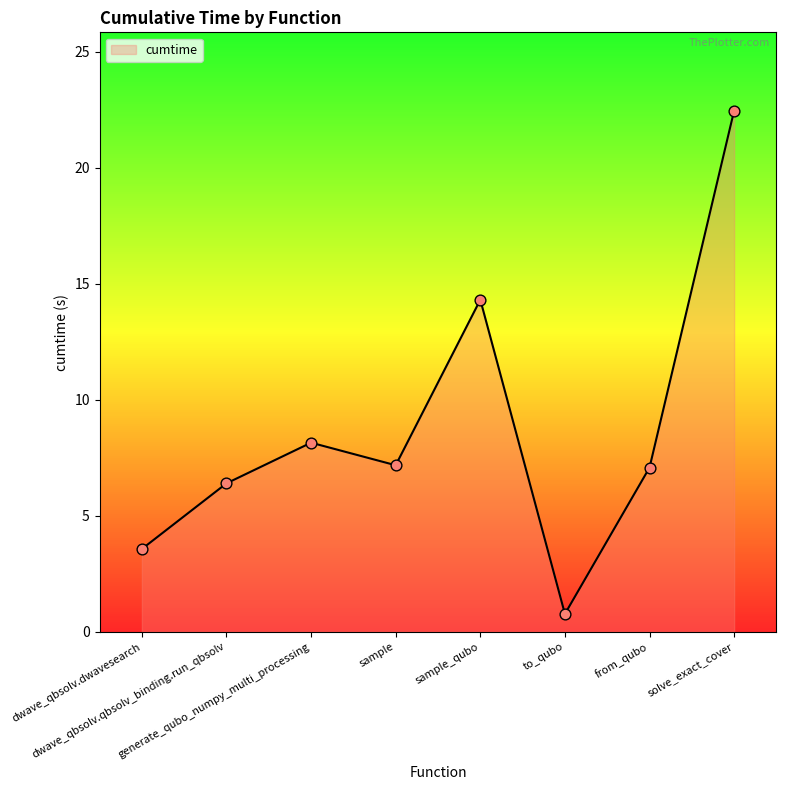

What is the greatest value displayed?

22.5